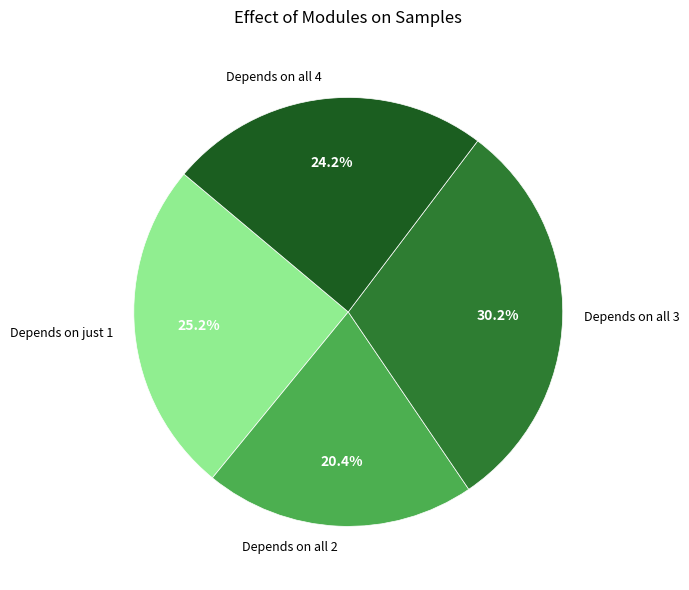

Between Depends on all 3 and Depends on all 2, which is larger?

Depends on all 3